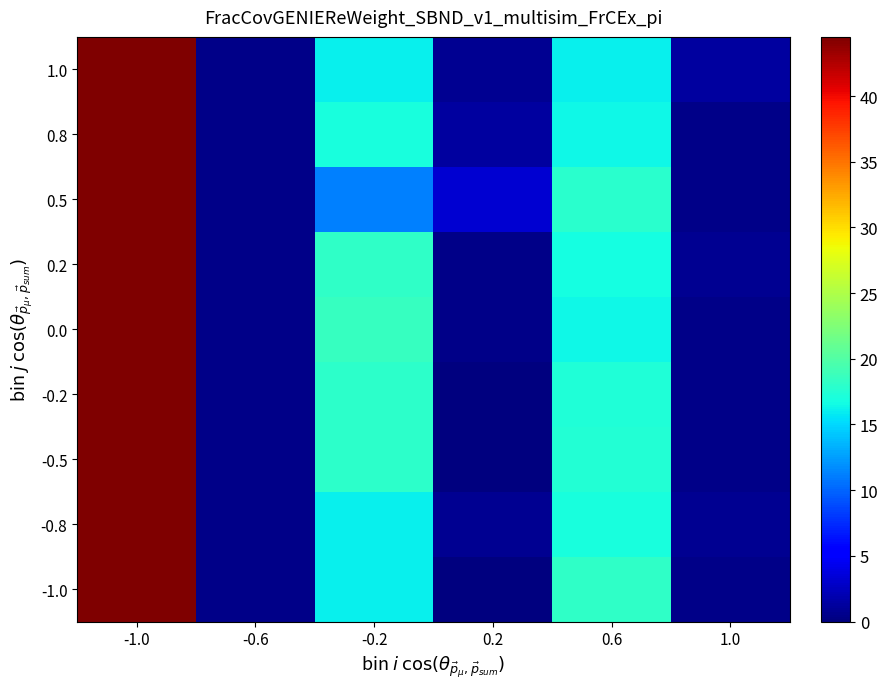

Which category has the lowest value across all series?

0.2